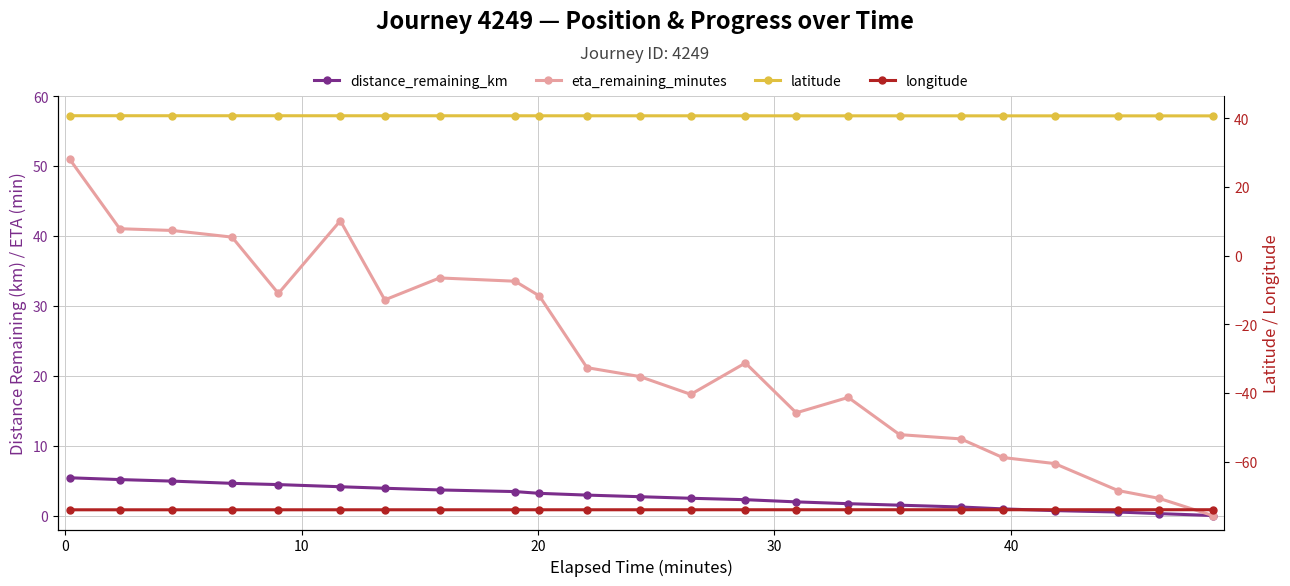

The latitude series shows 40.7 at 40. True or false?

True